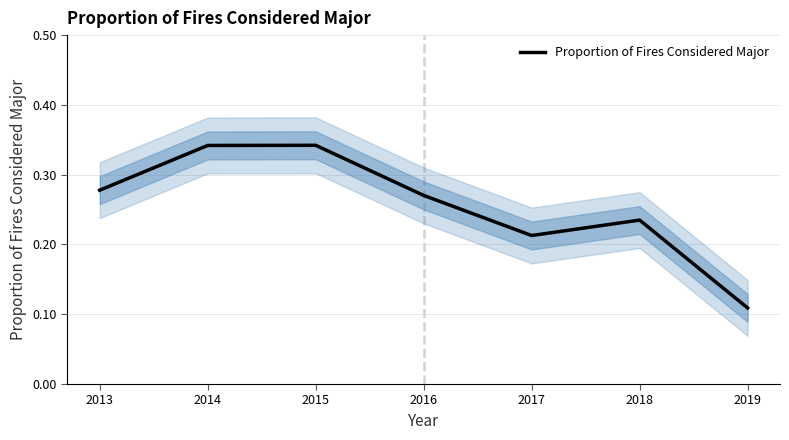

Is this an area chart (filled region under the line)?

No